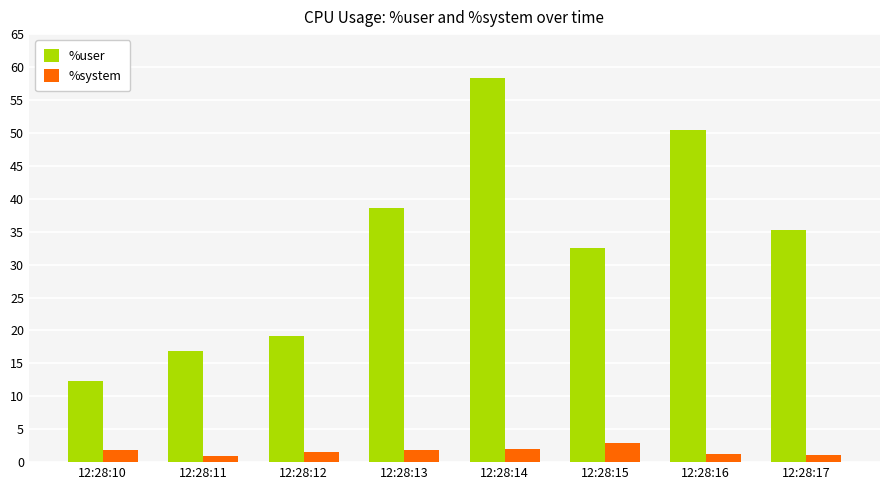

What is the value of the %system bar at the 1st from the left?

1.9